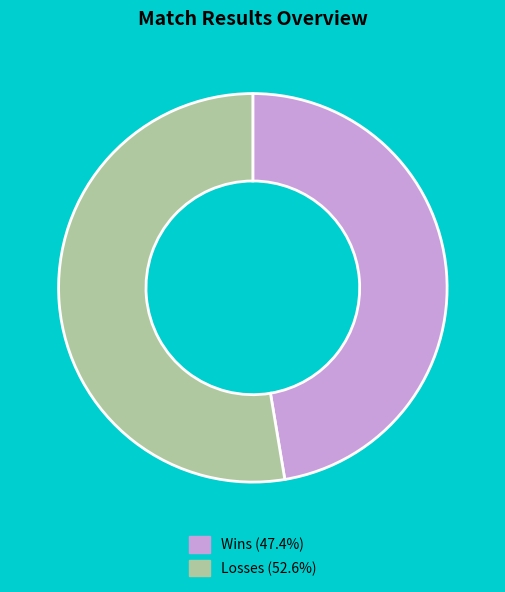

How many segments does this pie chart have?

2